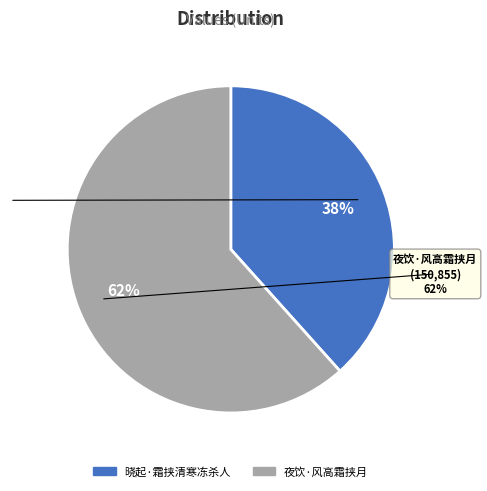

To the nearest percent, what is the combined percentage of 晓起·霜挟清寒冻杀人 and 夜饮·风高霜挟月?

100%